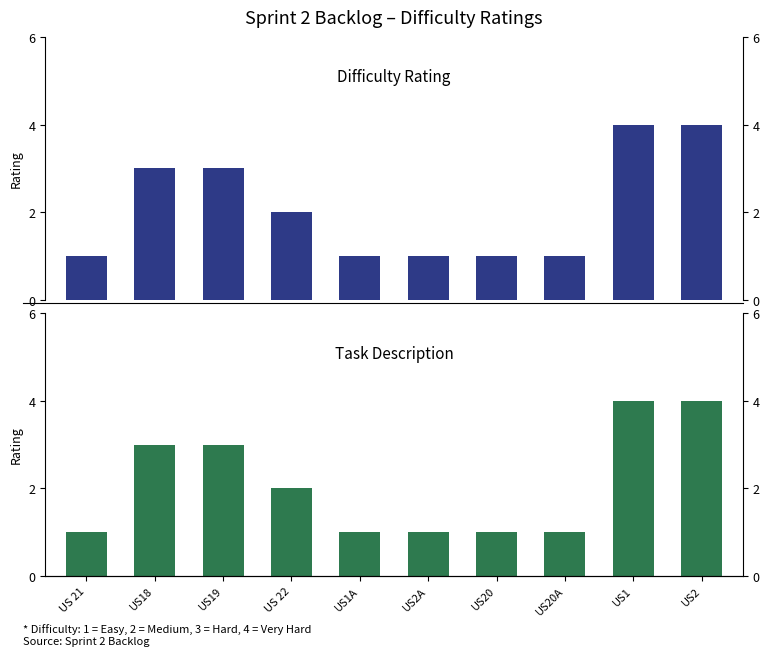

How many values in the Difficulty Rating (mirrored) series exceed 2?

4